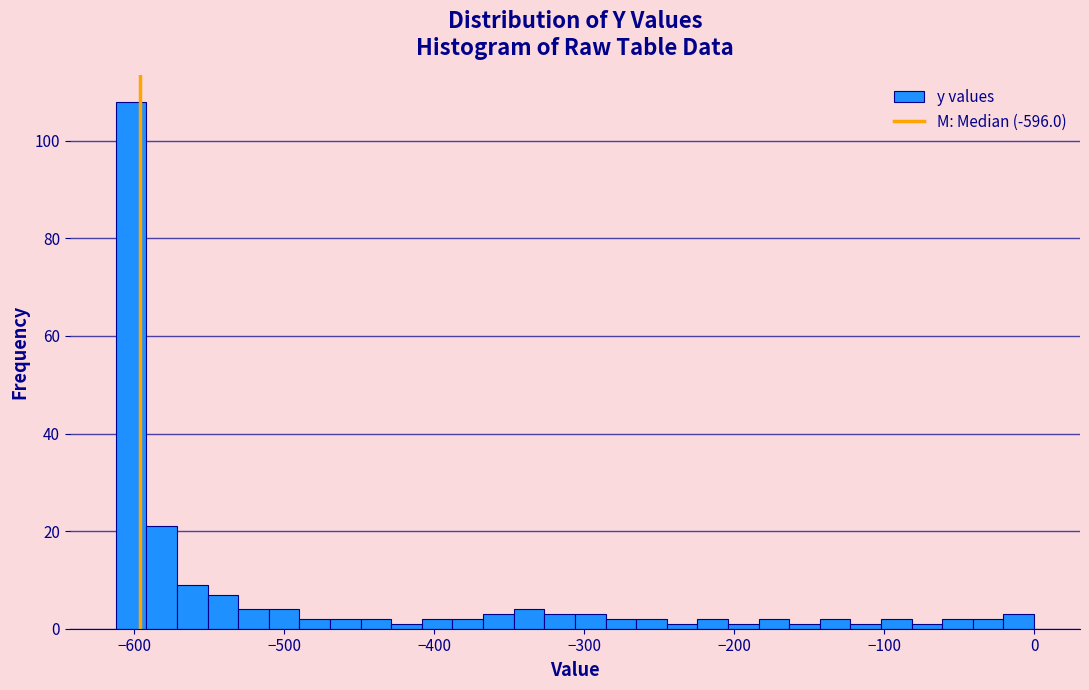

Around what value on the x-axis is the tallest bar? Give the approximate position of its centre, as read against the axis.

-600